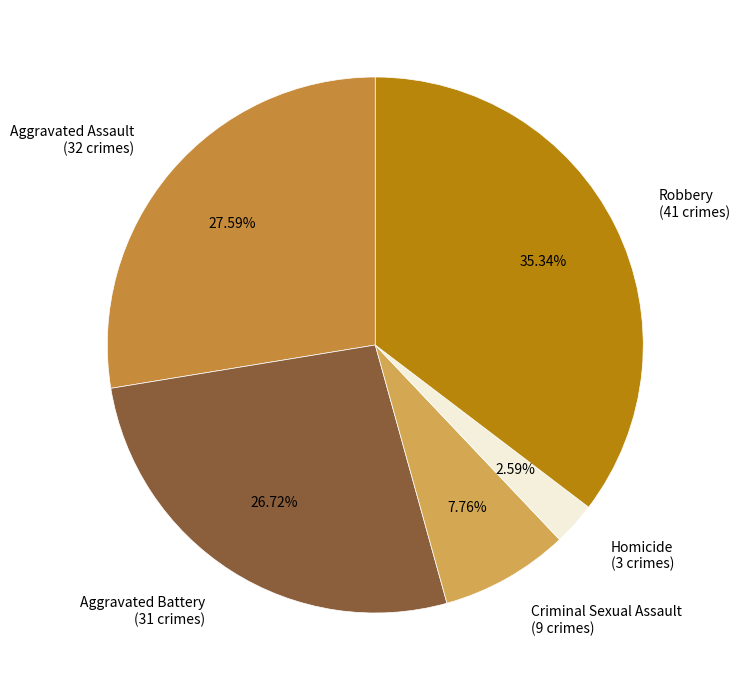

Between Homicide and Aggravated Battery, which is larger?

Aggravated Battery